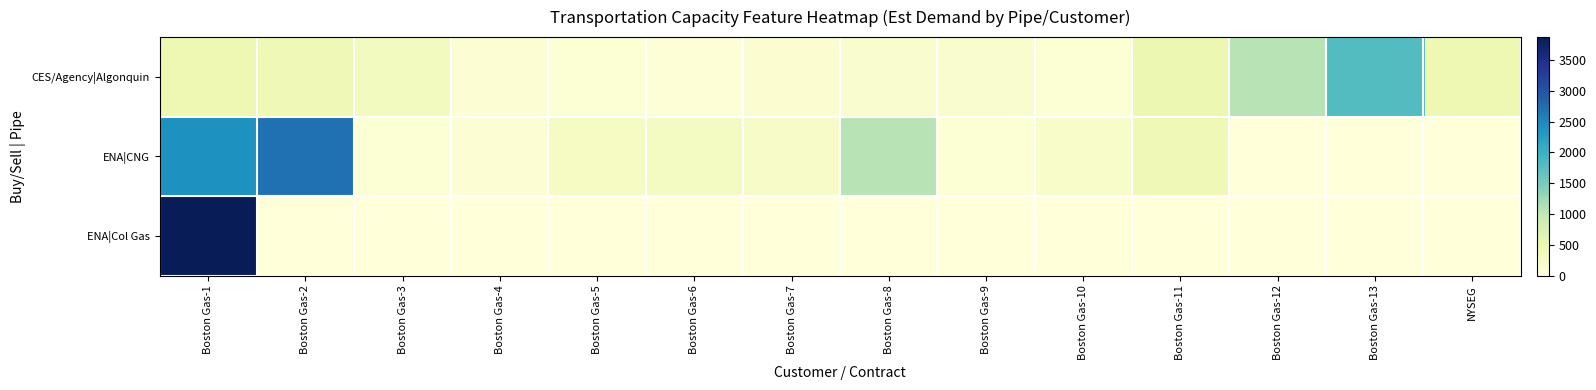

Rank the series by their average value, from highest to lowest.

ENA|CNG, CES/Agency|Algonquin, ENA|Col Gas